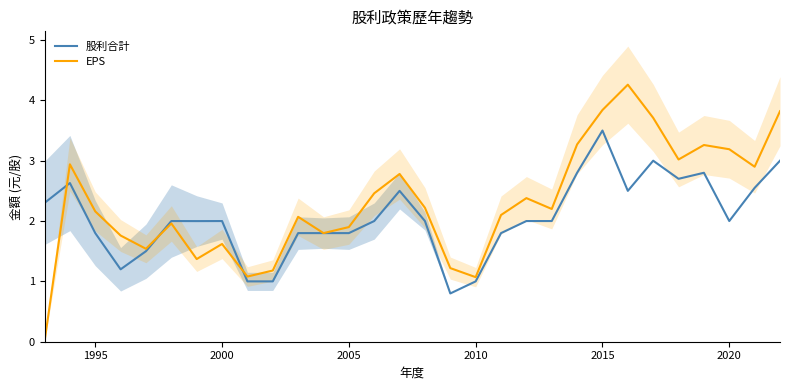

The value of 股利合計 at 2015 is 4.7. True or false?

False